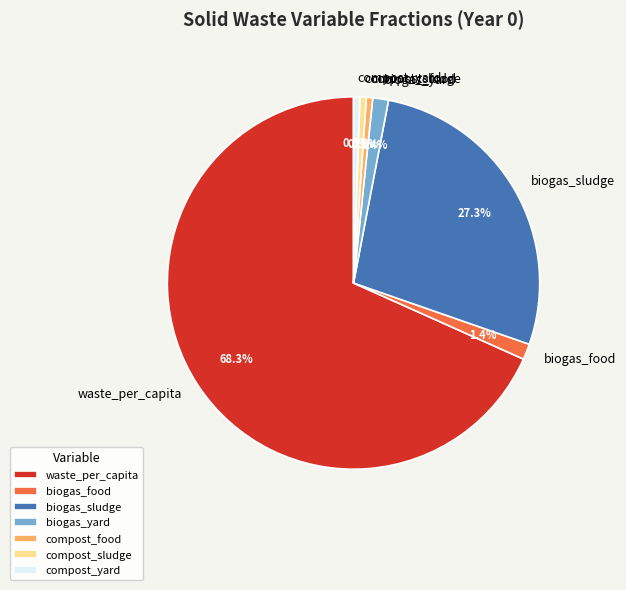

Which has a higher value, waste_per_capita or compost_food?

waste_per_capita